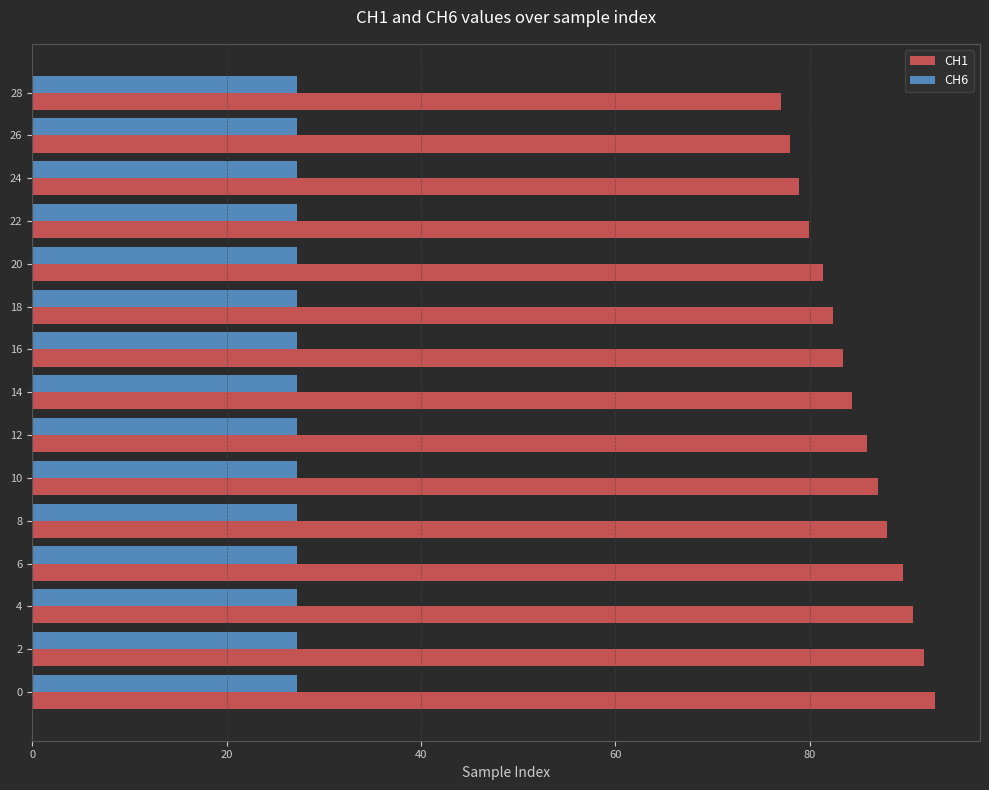

What is the minimum value for CH1?

77.1